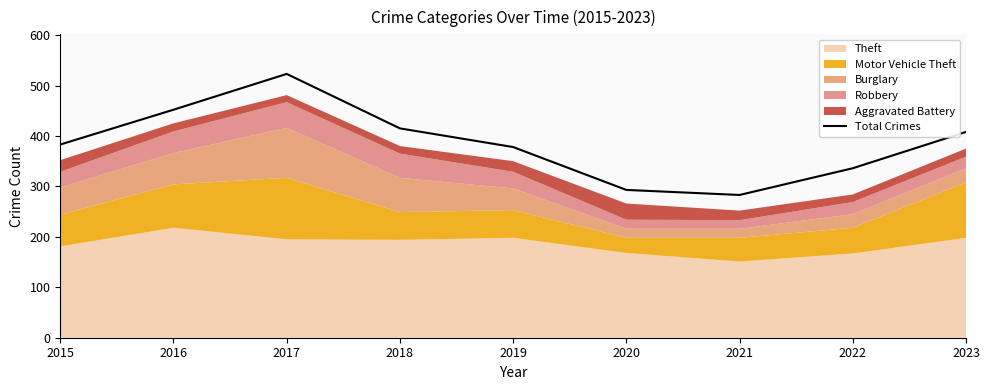

How many lines are shown in the chart?

1